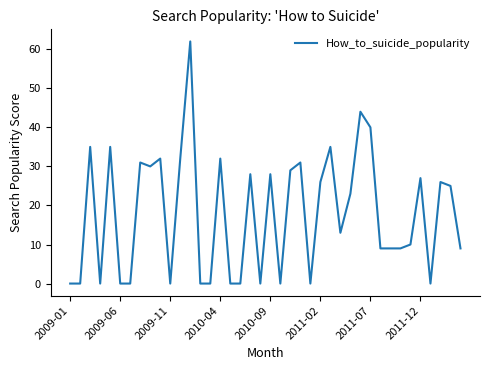

Reading left to right, what are all the values shown in this chart?

0	0	35	0	35	0	0	31	30	32	0	32	62	0	0	32	0	0	28	0	28	0	29	31	0	26	35	13	23	44	40	9	9	9	10	27	0	26	25	9